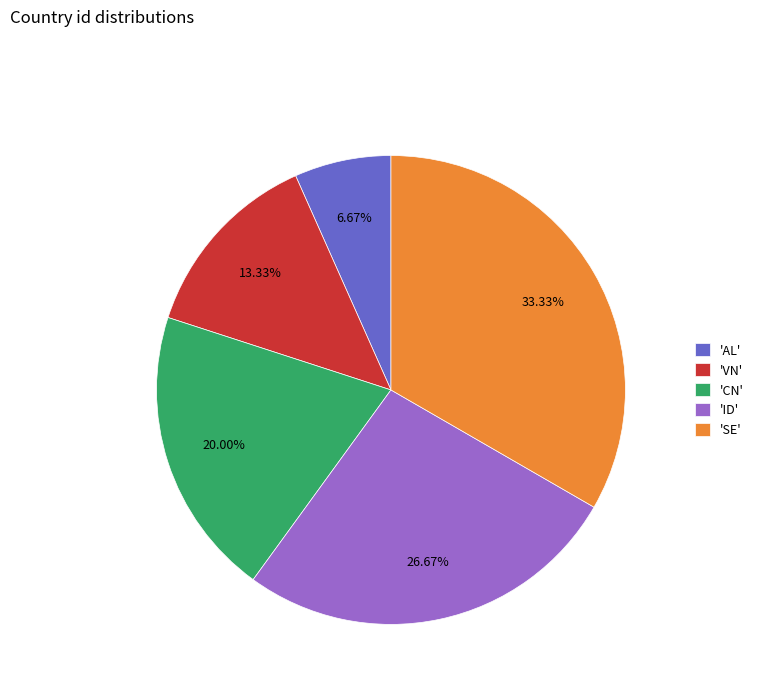

What is the ratio of the value at 'ID' to the value at 'VN'?

2.0